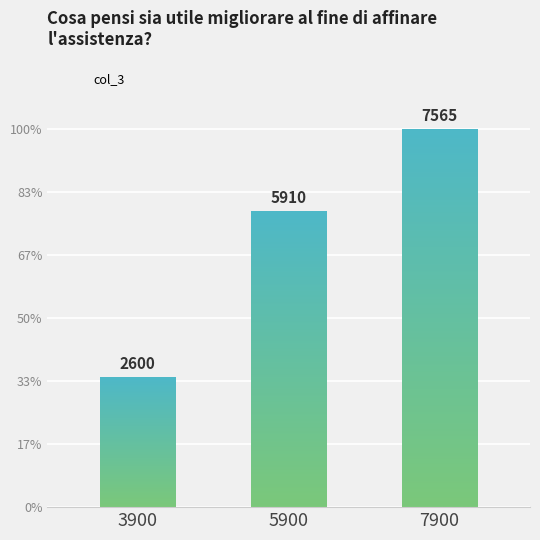

Rank the categories by value from lowest to highest.

3900, 5900, 7900